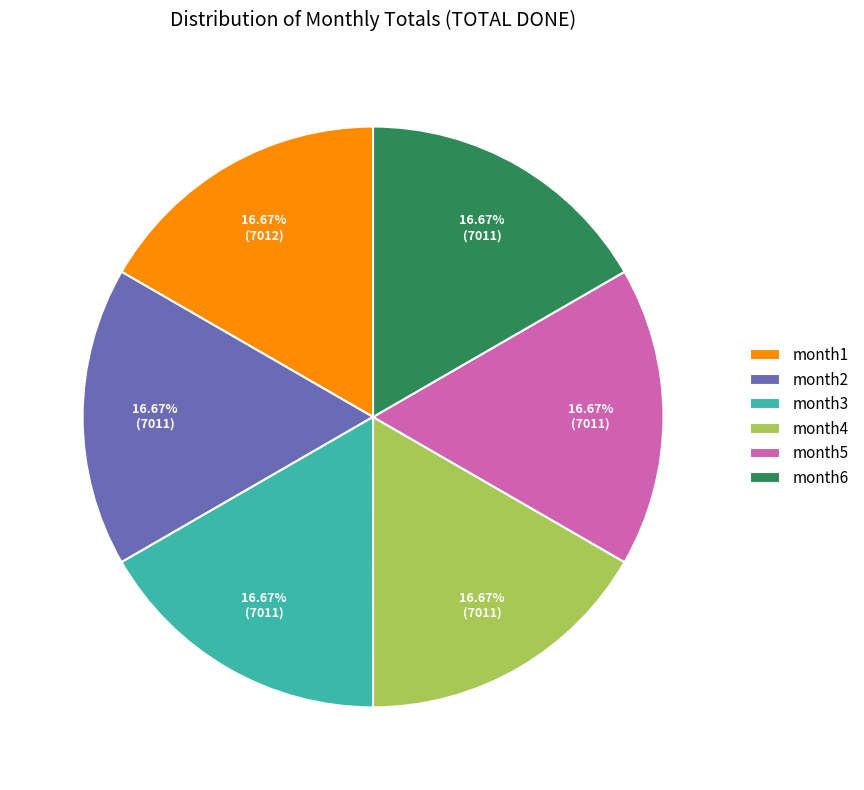

To the nearest percent, what portion does month2 represent?

17%